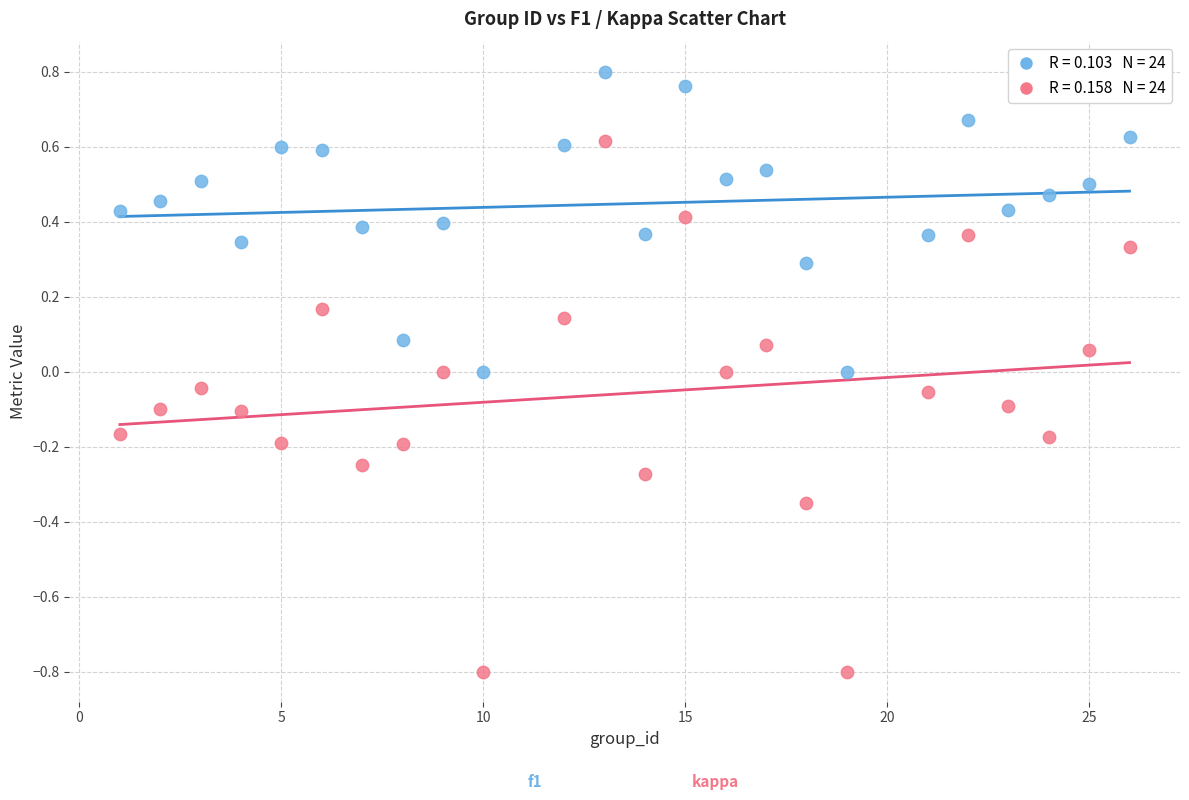

Across all data points, what is the range of X values (max minus min)?

25.0